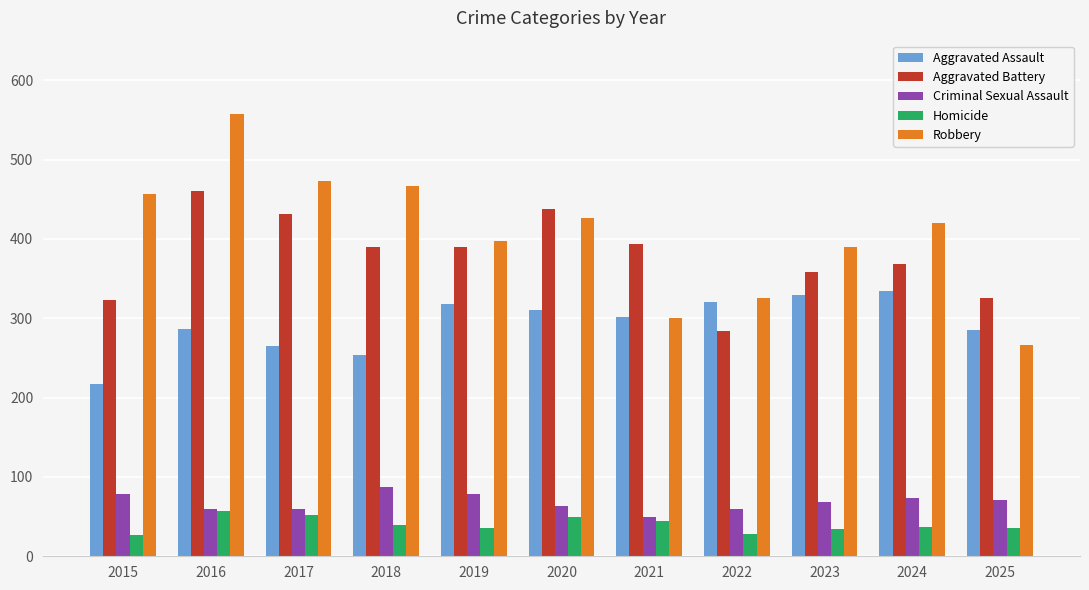

The Aggravated Assault series shows 405 at 2020. True or false?

False